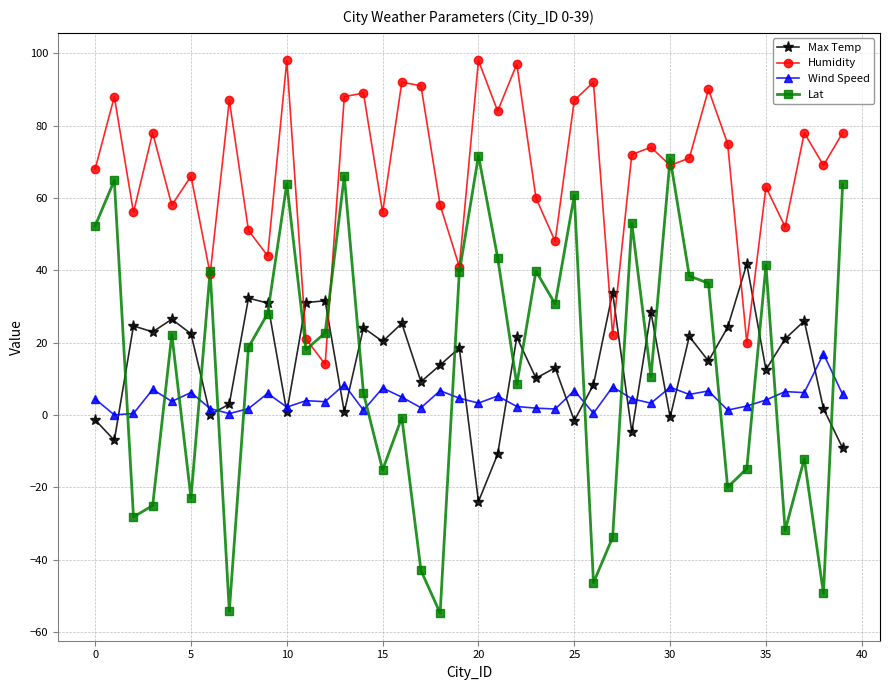

Rank the series by their maximum value, from lowest to highest.

Wind Speed, Max Temp, Lat, Humidity